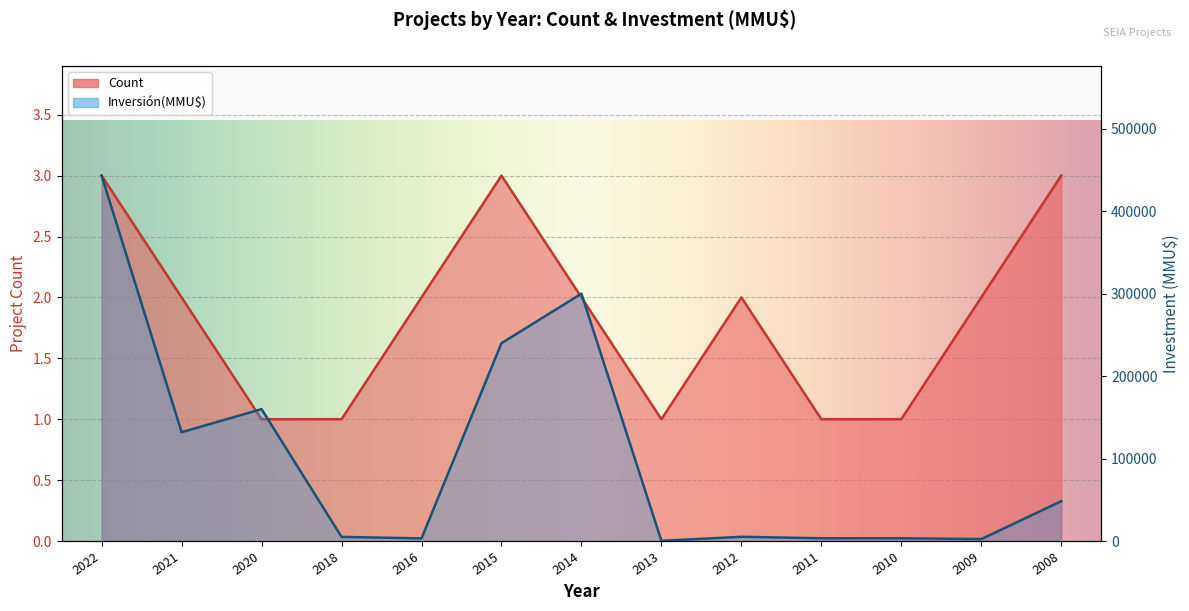

How many distinct data groups are displayed?

2